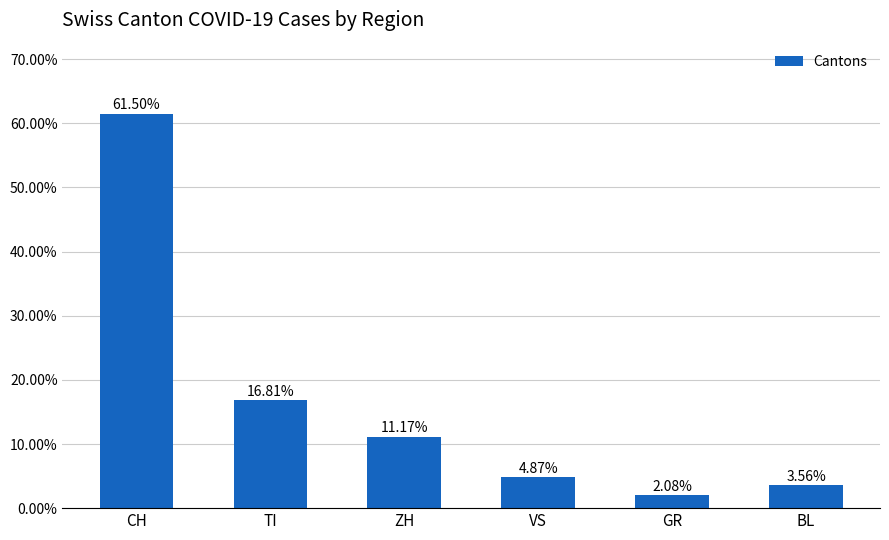

List the labels in order of value, smallest first.

GR, BL, VS, ZH, TI, CH